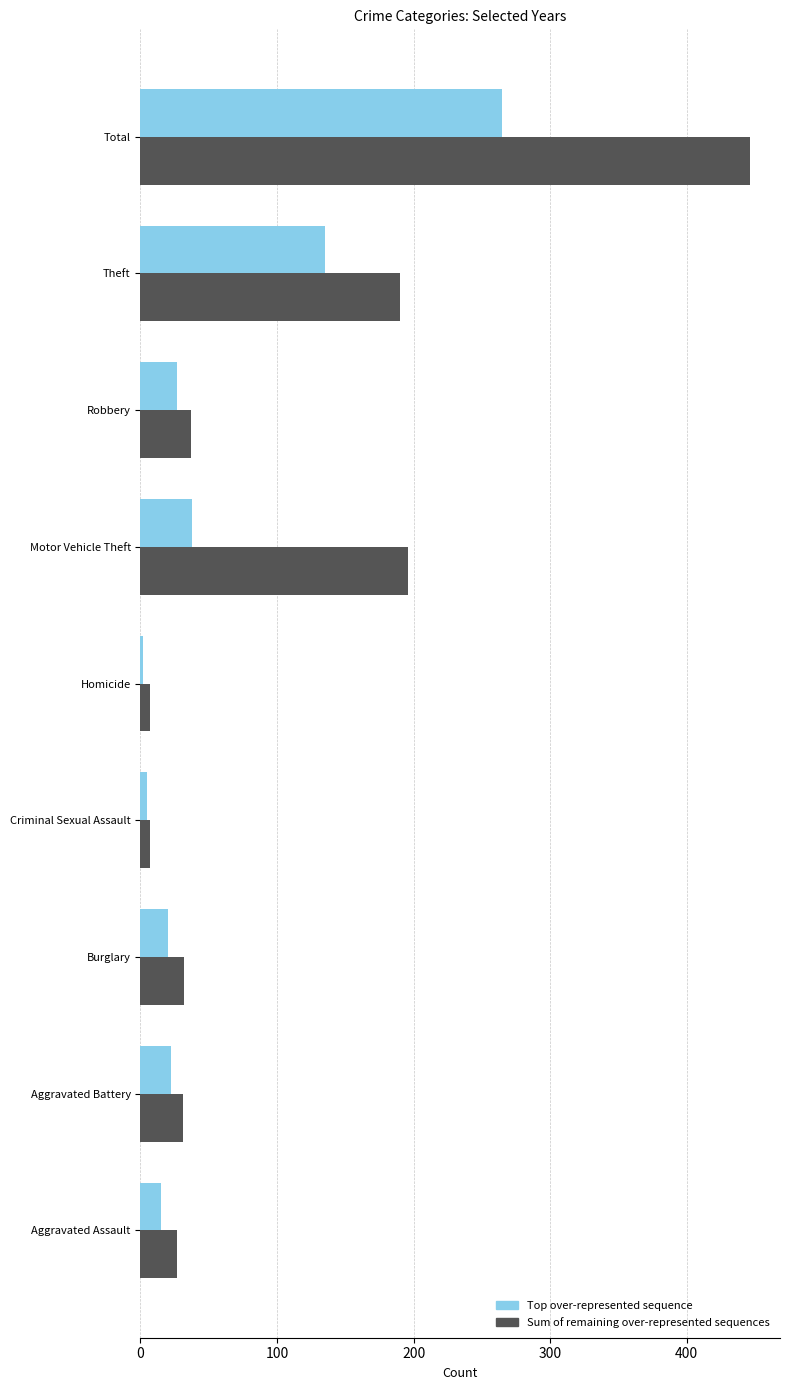

What is the difference between the second highest and second lowest values in the Top over-represented sequence series?

130